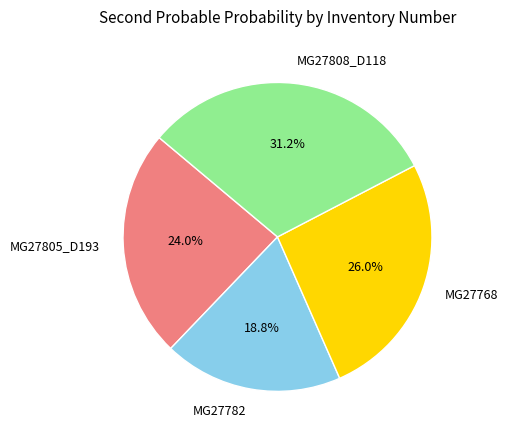

How many segments does this pie chart have?

4